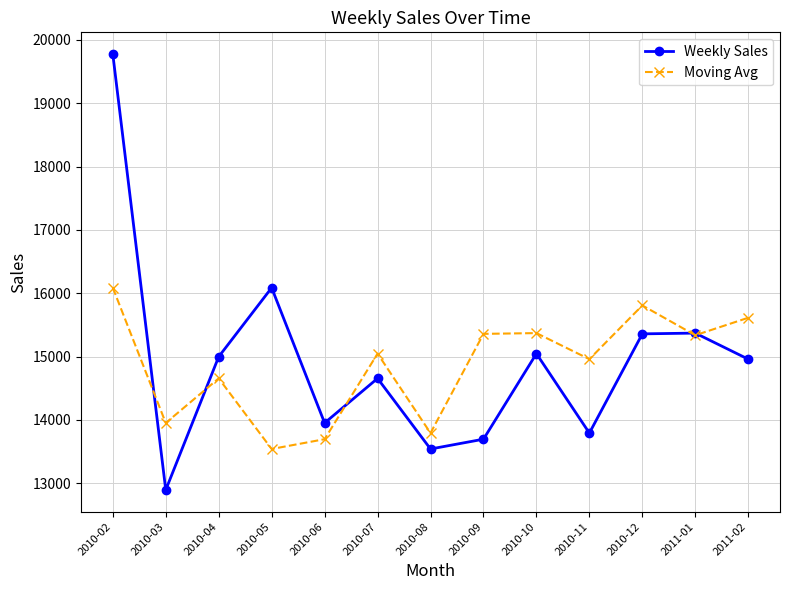

What is the total value across all series at 2010-11?

28752.9